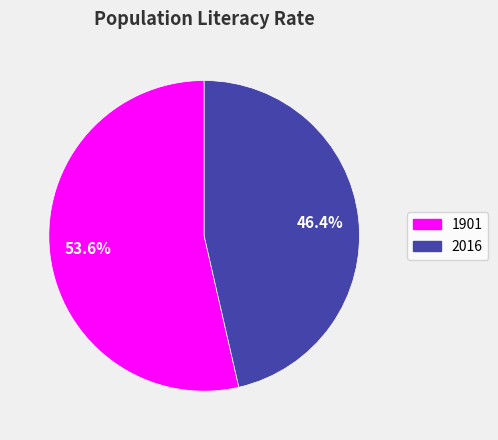

Is 1901 the majority of the pie?

Yes